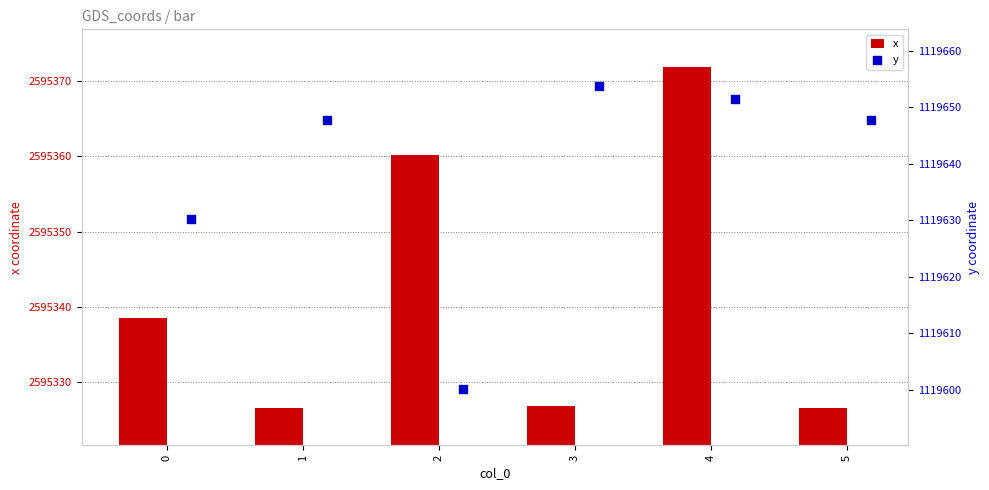

The value of x at 3 is 3384092.0. True or false?

False